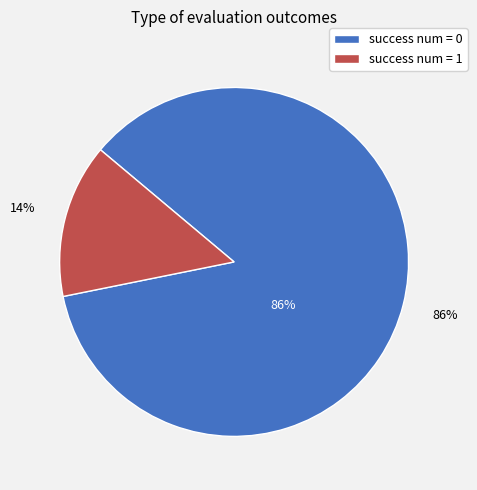

To the nearest percent, what is the average slice percentage?

50%